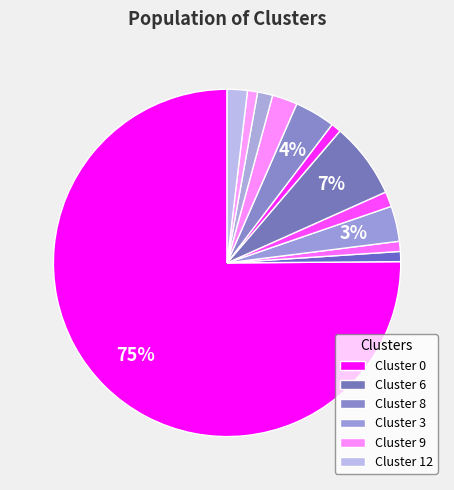

Count the number of slices in the pie.

12